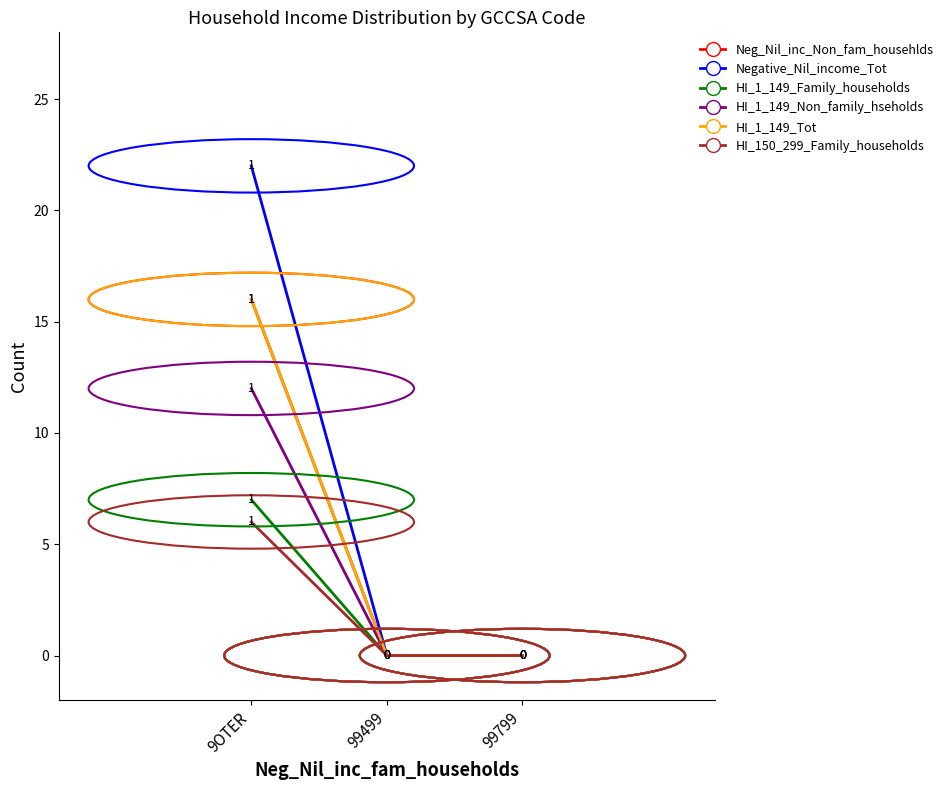

How many lines are shown in the chart?

6